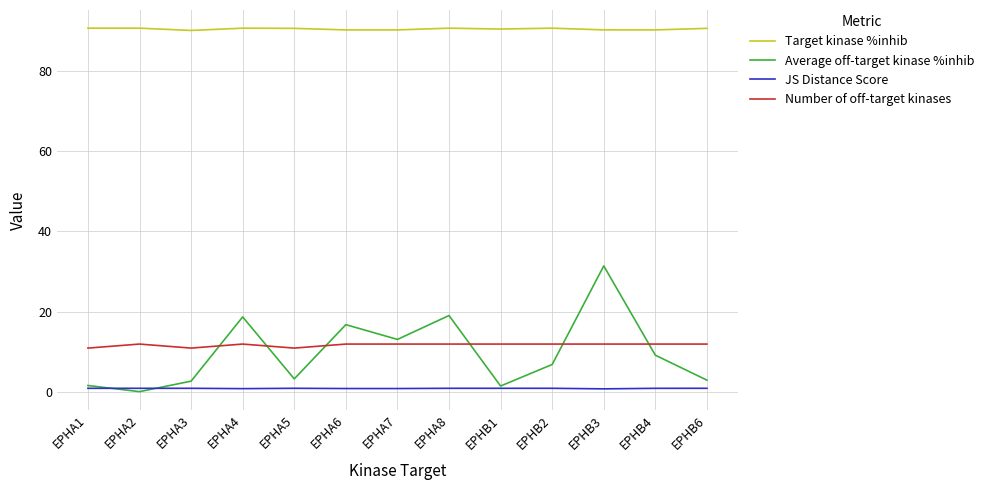

List the series in order of their peak value, lowest first.

JS Distance Score, Number of off-target kinases, Average off-target kinase %inhib, Target kinase %inhib